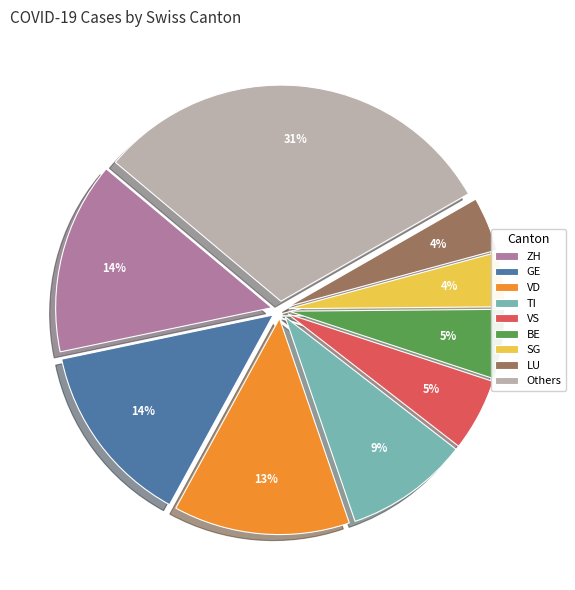

What percentage is the BE slice, to the nearest percent?

5%